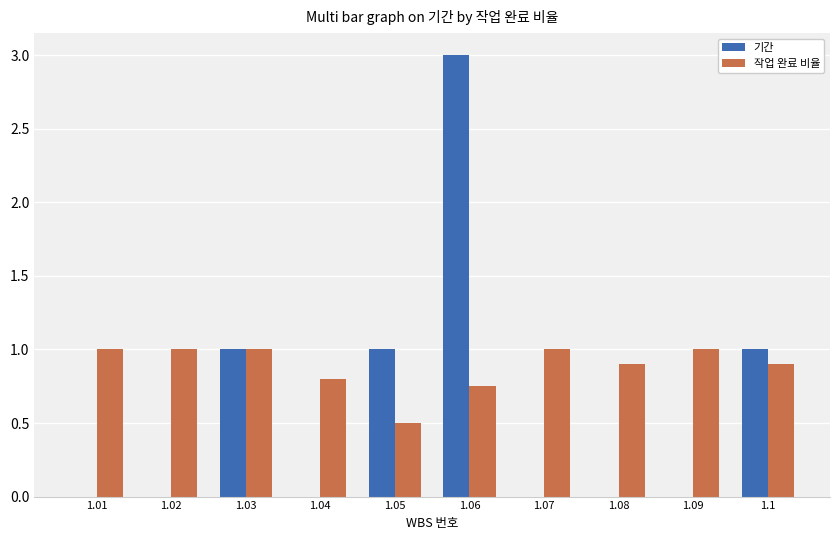

Are the bars horizontal?

No